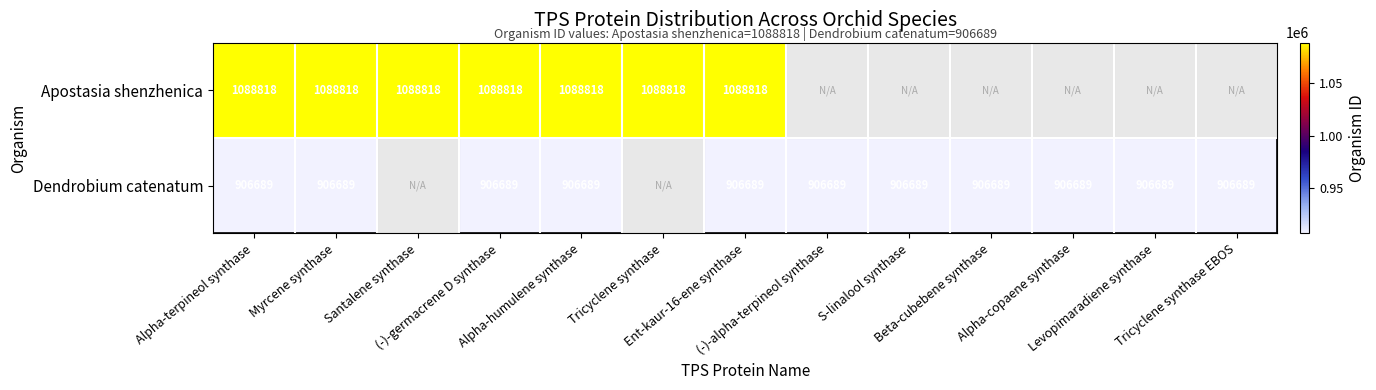

What is the difference between the highest and lowest values at Myrcene synthase?

182129